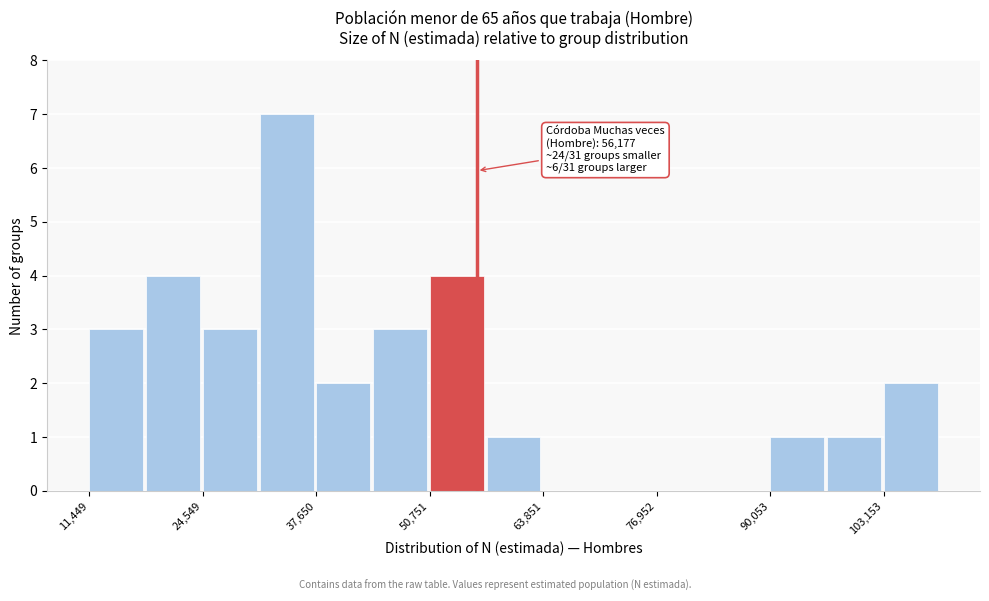

Around what value on the x-axis is the tallest bar? Give the approximate position of its centre, as read against the axis.

34000